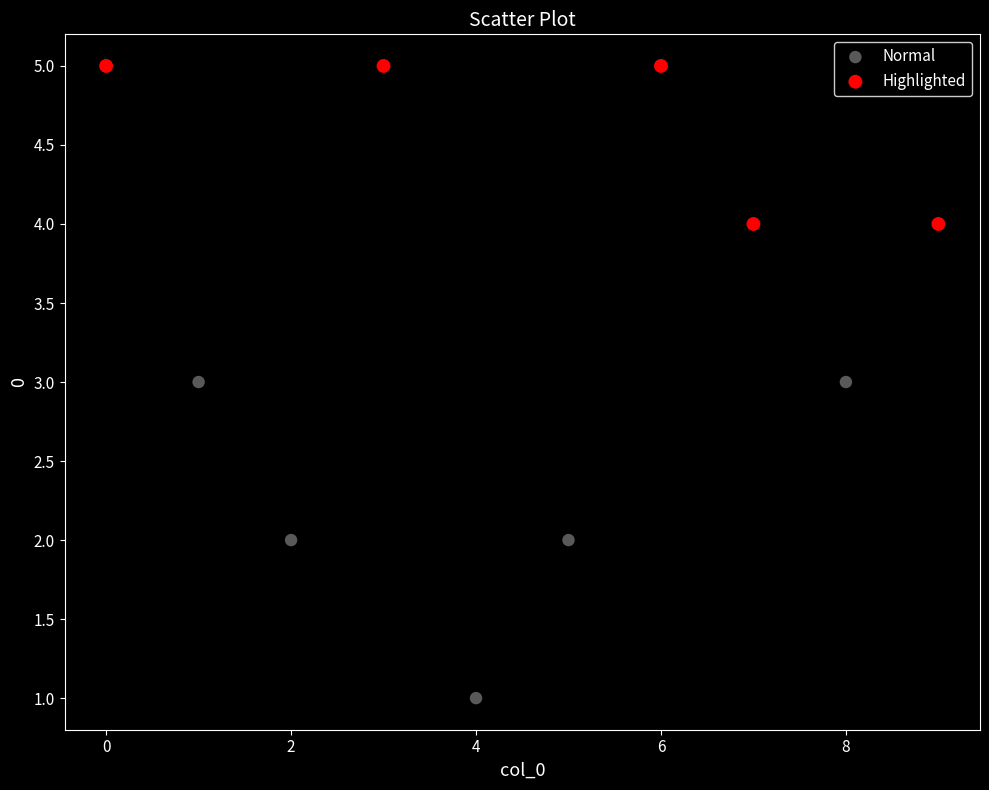

What are all the series names shown in the legend?

Normal, Highlighted